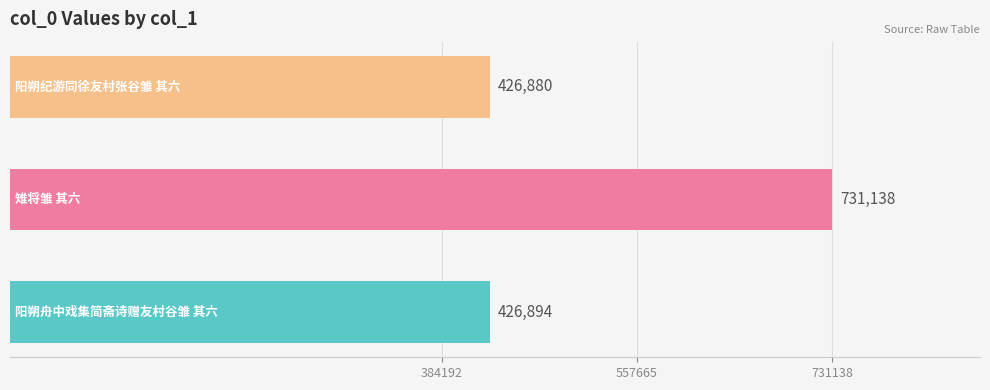

What is the average value?

528304